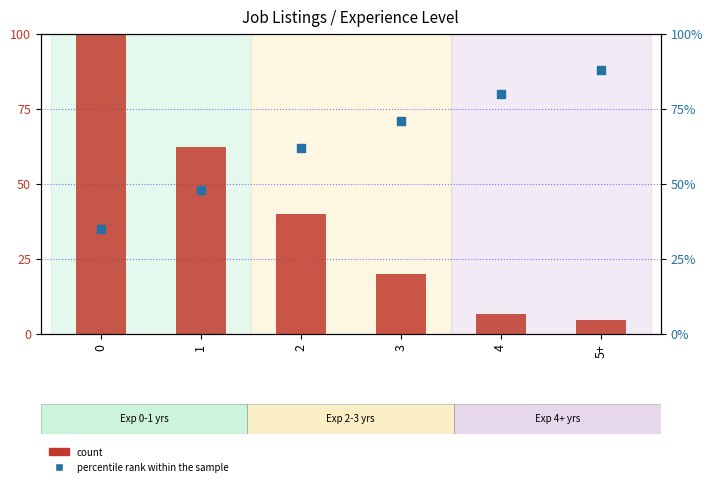

Is the value of count at 4 greater than the value of percentile rank within the sample at 2?

No